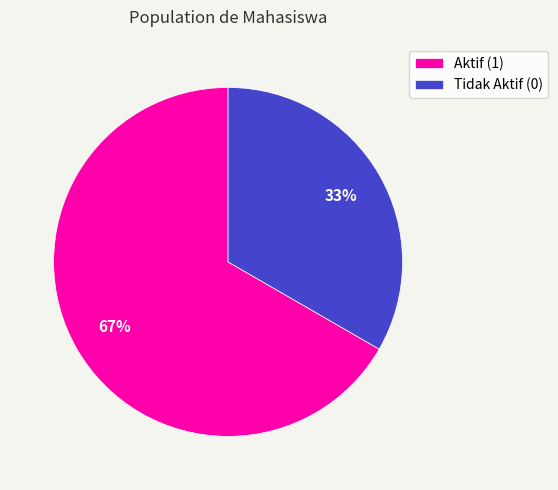

What is the smallest slice in the pie chart?

Tidak Aktif (0)